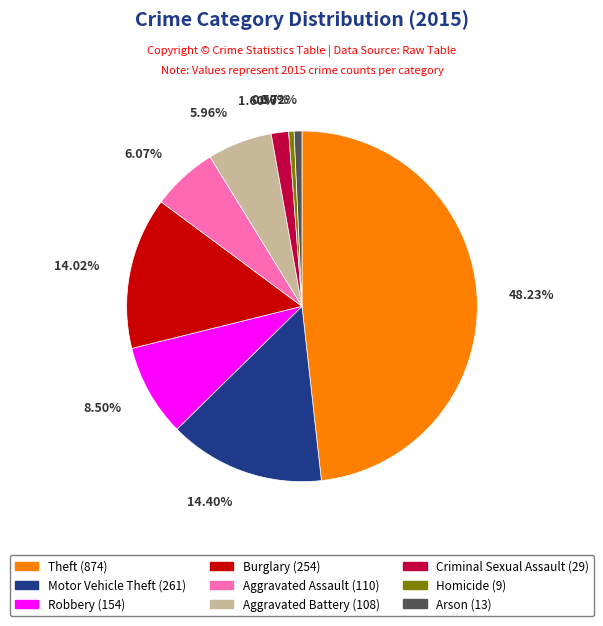

To the nearest percent, what is the difference between the Aggravated Assault and Homicide slice percentages?

6%